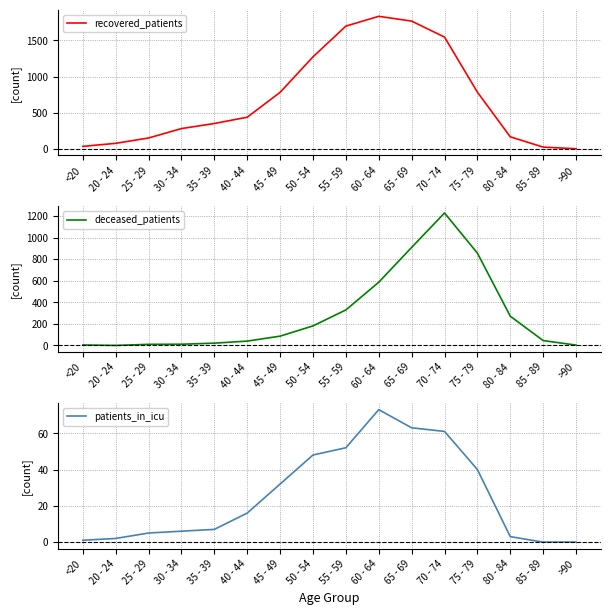

True or false: patients_in_icu has more than 0 points higher than both neighbors.

True